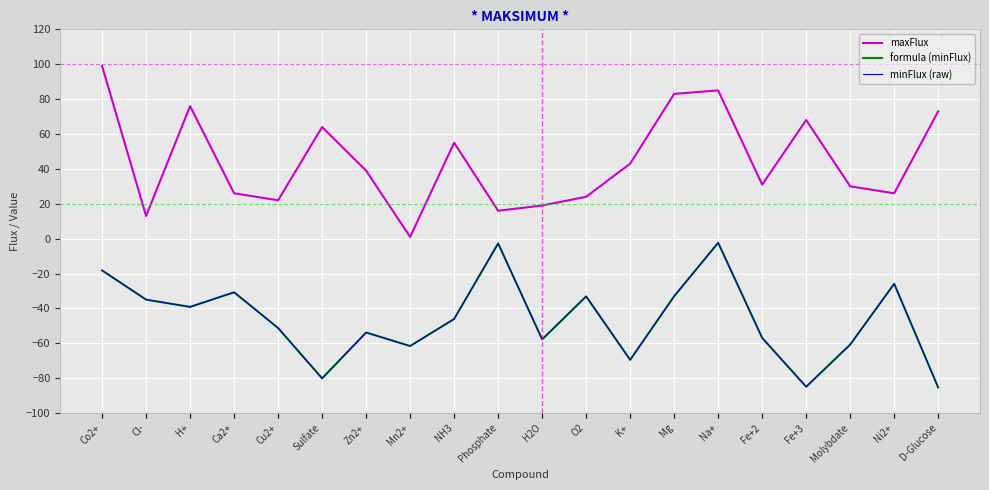

Rank the series at Sulfate from highest to lowest value.

maxFlux, formula (minFlux), minFlux (raw)